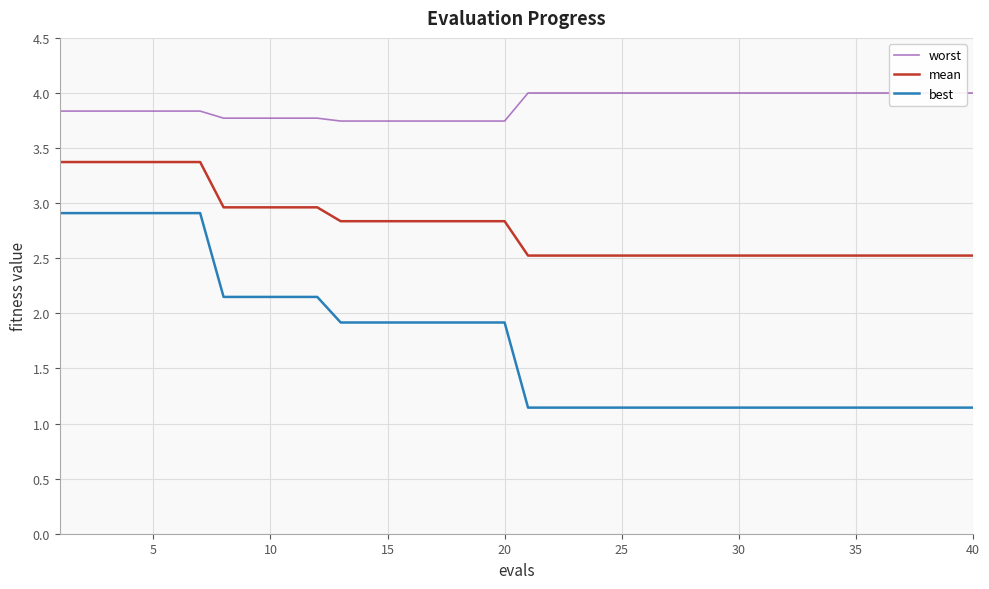

True or false: mean has more than 1 interior local peaks.

False